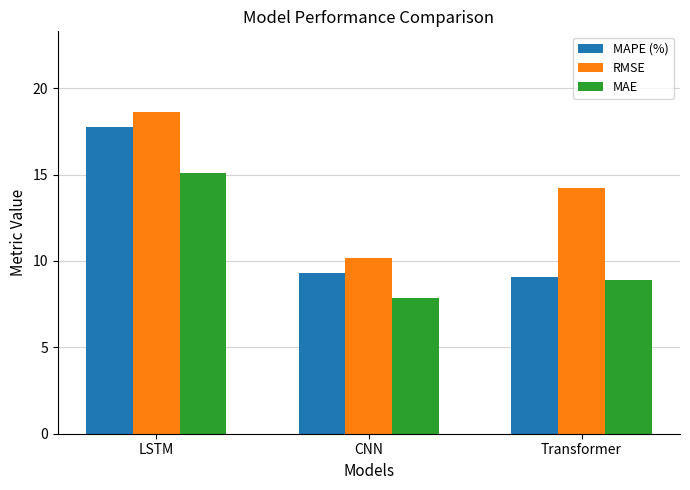

Reading left to right, what are all the values shown in this chart?

MAPE (%): LSTM=17.8	CNN=9.3	Transformer=9.1
RMSE: LSTM=18.6	CNN=10.2	Transformer=14.2
MAE: LSTM=15.1	CNN=7.9	Transformer=8.9